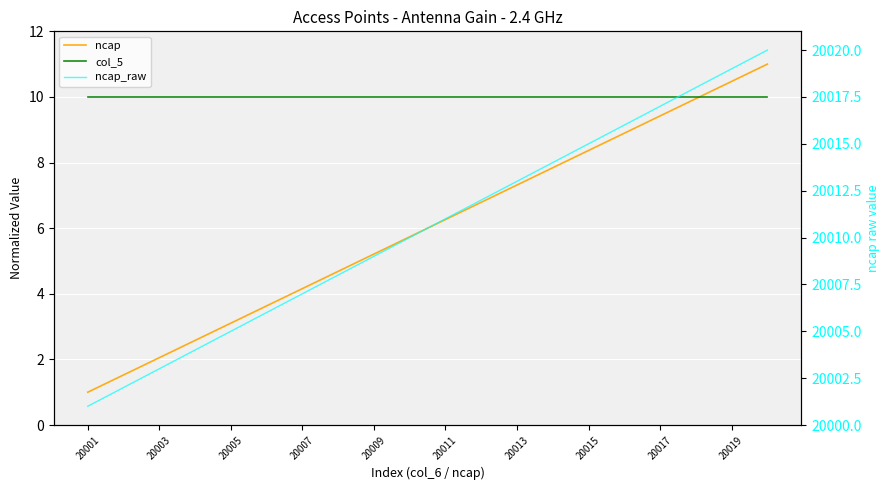

What is the maximum value for col_5?

10.0